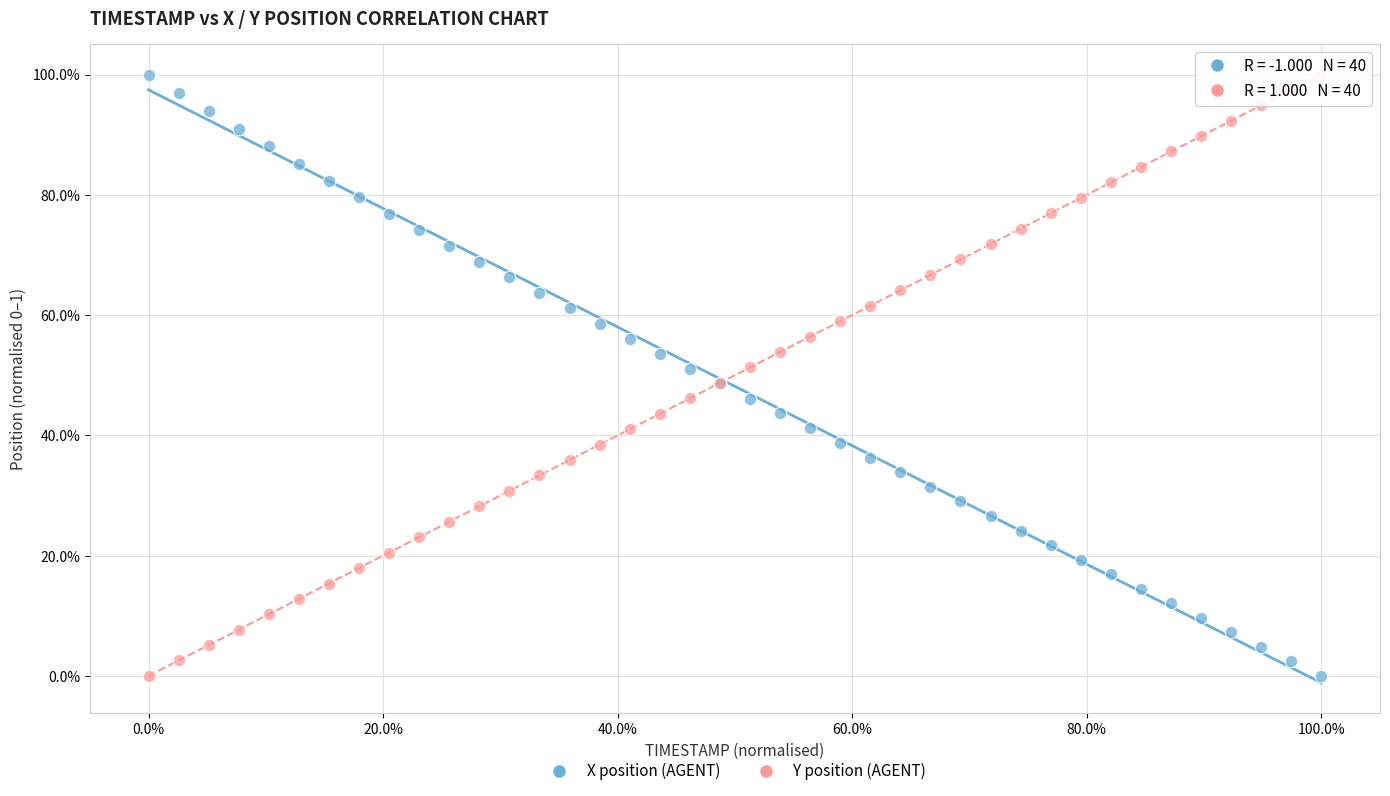

What are all the series names shown in the legend?

X position (AGENT), Y position (AGENT)